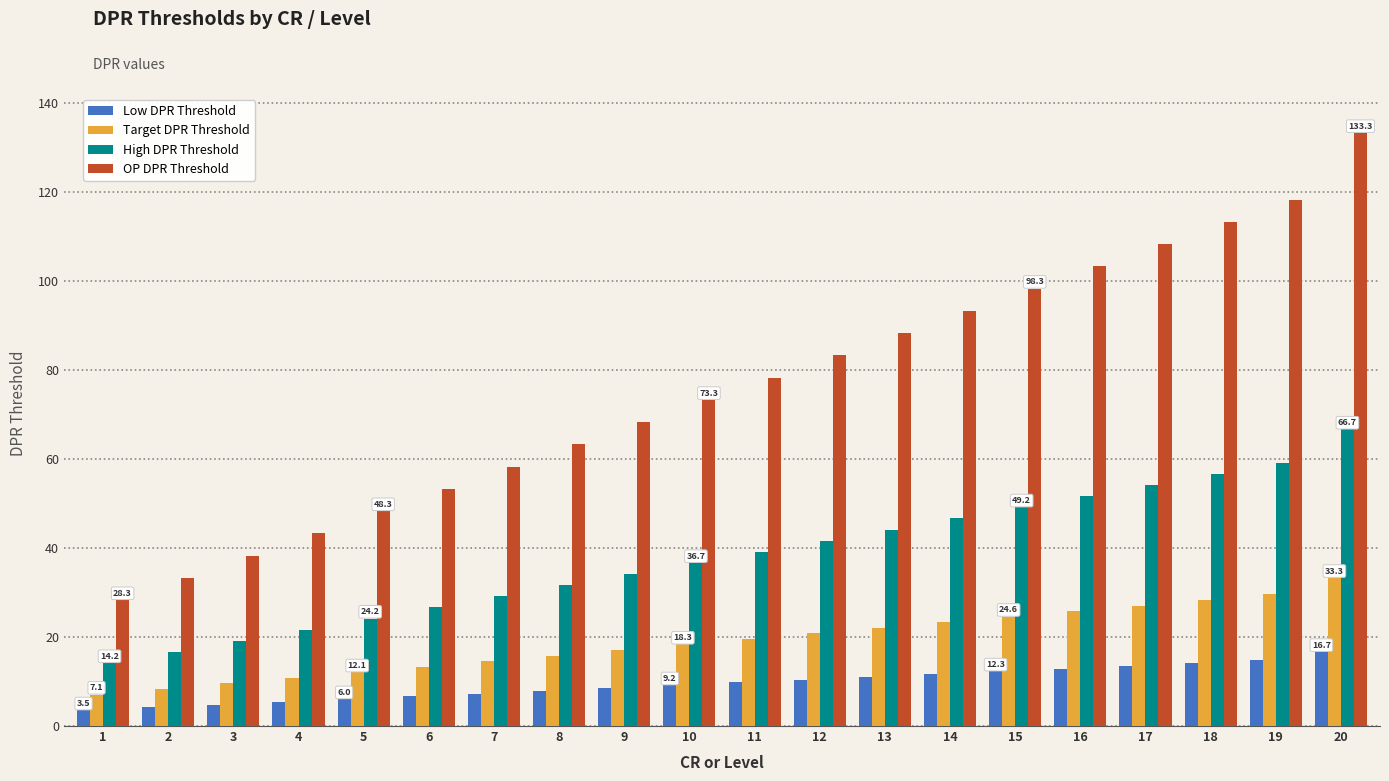

Reading left to right, extract all data points from this chart.

Low DPR Threshold: 1=3.5	2=4.2	3=4.8	4=5.4	5=6.0	6=6.7	7=7.3	8=7.9	9=8.5	10=9.2	11=9.8	12=10.4	13=11.0	14=11.7	15=12.3	16=12.9	17=13.5	18=14.2	19=14.8	20=16.7
Target DPR Threshold: 1=7.1	2=8.3	3=9.6	4=10.8	5=12.1	6=13.3	7=14.6	8=15.8	9=17.1	10=18.3	11=19.6	12=20.8	13=22.1	14=23.3	15=24.6	16=25.8	17=27.1	18=28.3	19=29.6	20=33.3
High DPR Threshold: 1=14.2	2=16.7	3=19.2	4=21.7	5=24.2	6=26.7	7=29.2	8=31.7	9=34.2	10=36.7	11=39.2	12=41.7	13=44.2	14=46.7	15=49.2	16=51.7	17=54.2	18=56.7	19=59.2	20=66.7
OP DPR Threshold: 1=28.3	2=33.3	3=38.3	4=43.3	5=48.3	6=53.3	7=58.3	8=63.3	9=68.3	10=73.3	11=78.3	12=83.3	13=88.3	14=93.3	15=98.3	16=103.3	17=108.3	18=113.3	19=118.3	20=133.3